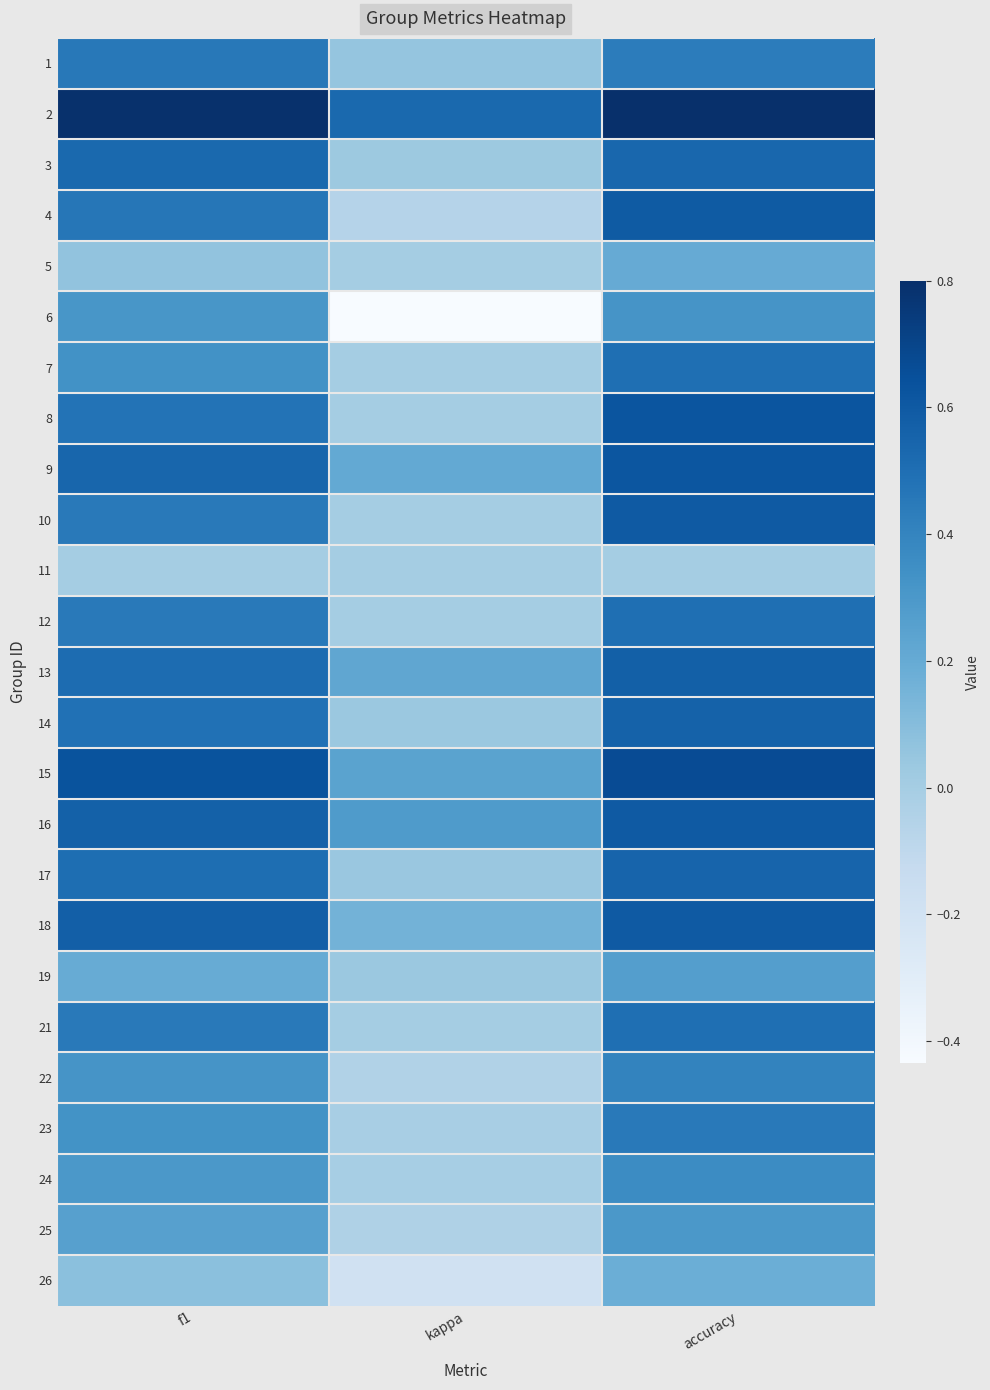

What is the total value across all series at kappa?

1.0